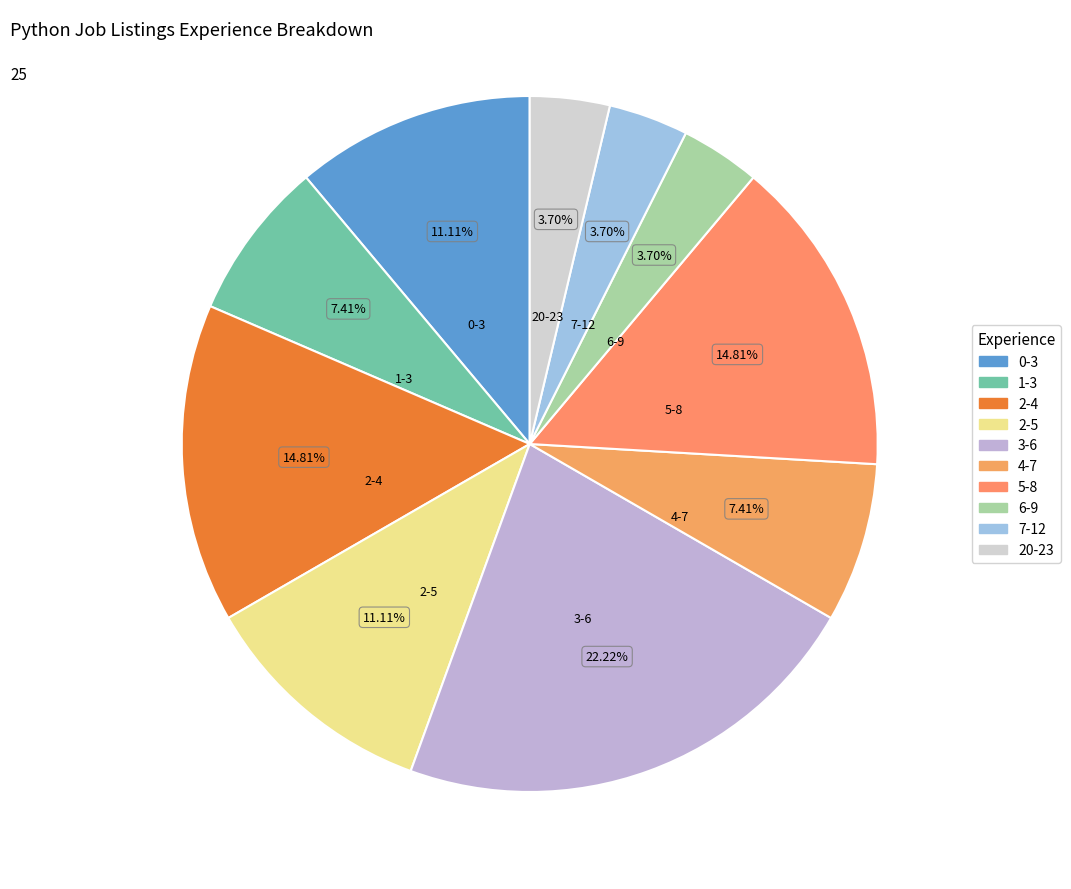

How many segments does this pie chart have?

10